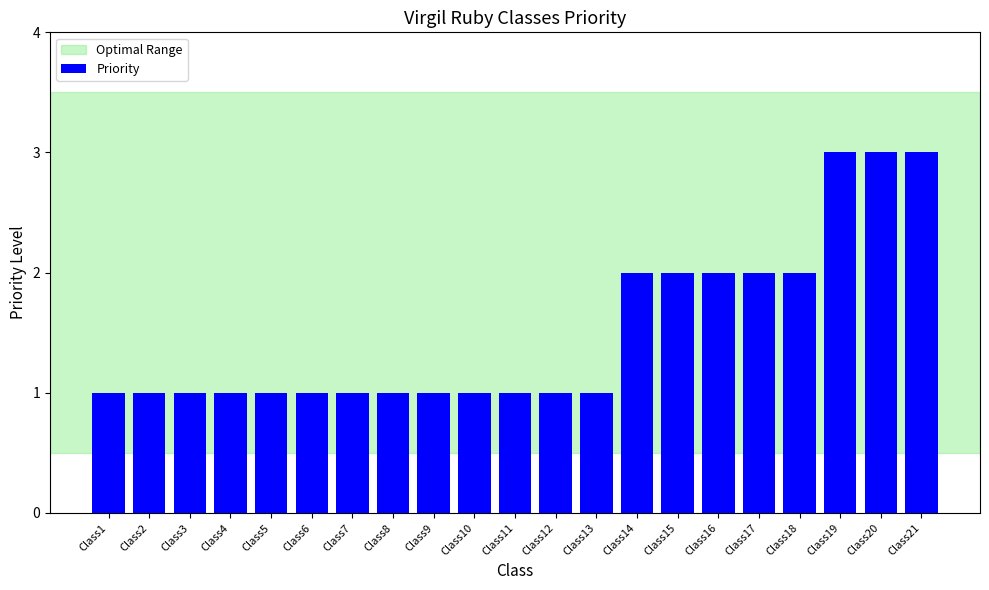

How many categories are shown in the chart?

21